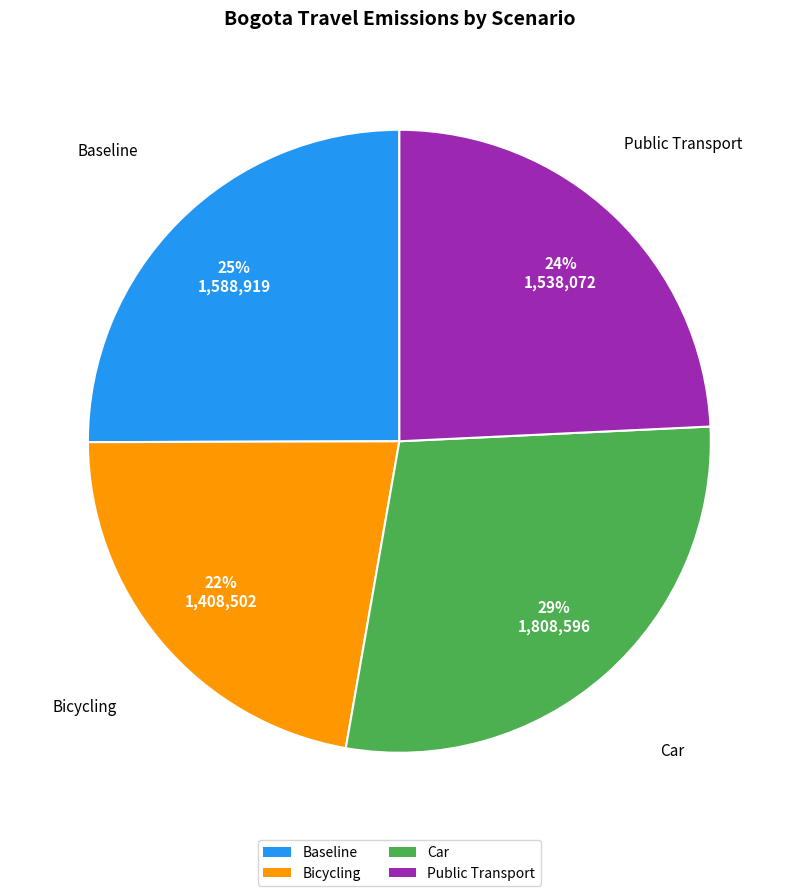

Rank the categories by value from highest to lowest.

Car, Baseline, Public Transport, Bicycling